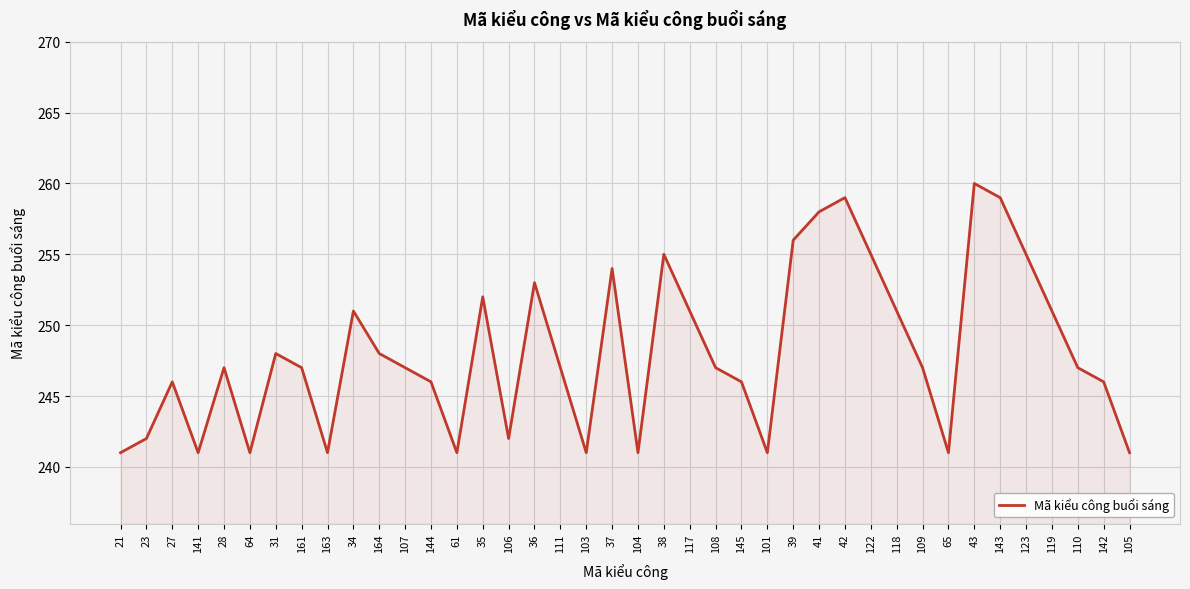

What position from the left is 65?

33